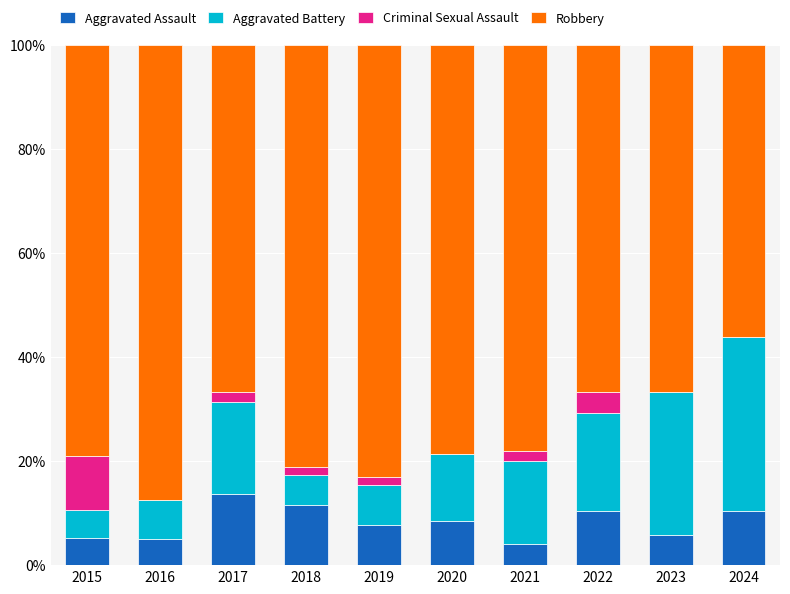

What is the total value across all series at 2024?

100.0